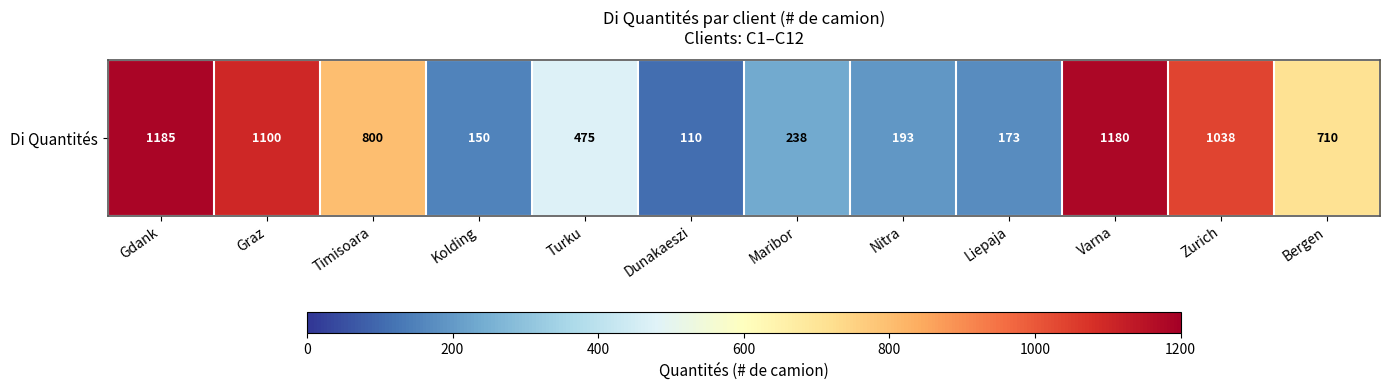

Rank the categories by value from lowest to highest.

Dunakaeszi, Kolding, Liepaja, Nitra, Maribor, Turku, Bergen, Timisoara, Zurich, Graz, Varna, Gdank